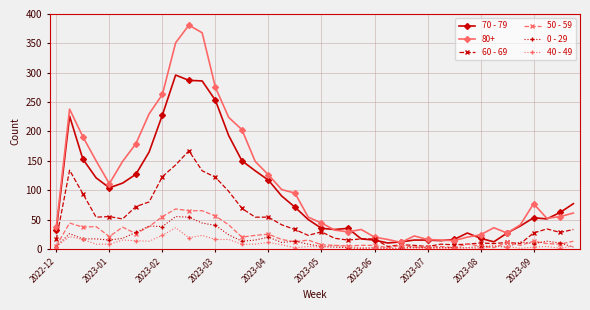

Which series has the largest total across all categories?

80+